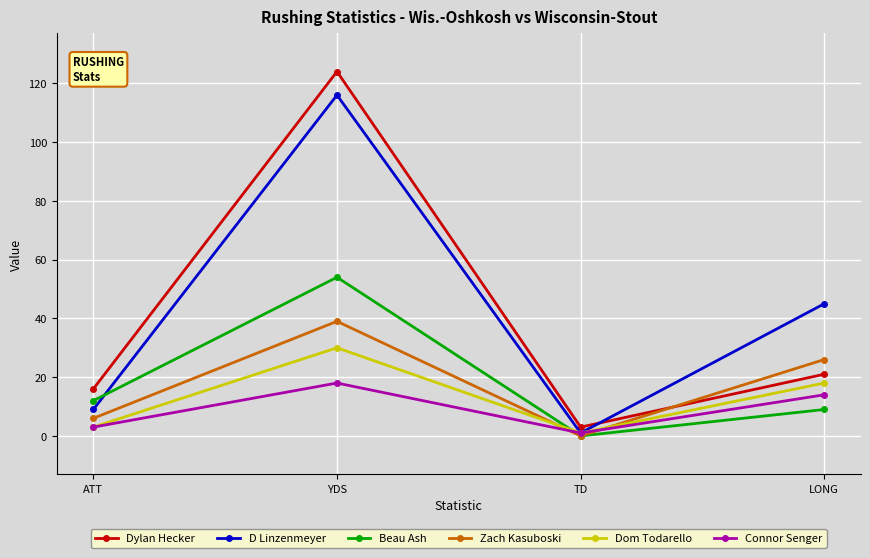

What is the difference between the highest and lowest values at LONG?

36